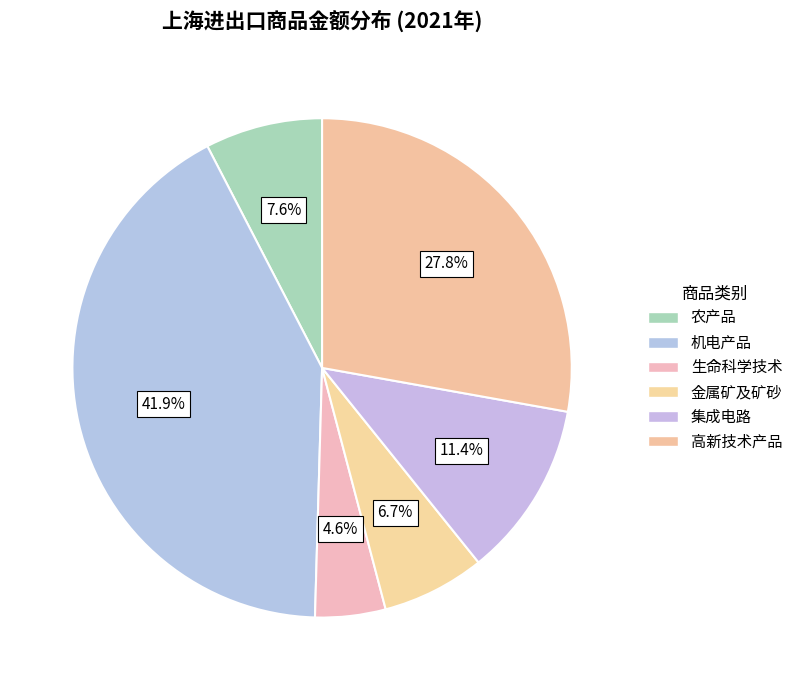

Count the number of slices in the pie.

6